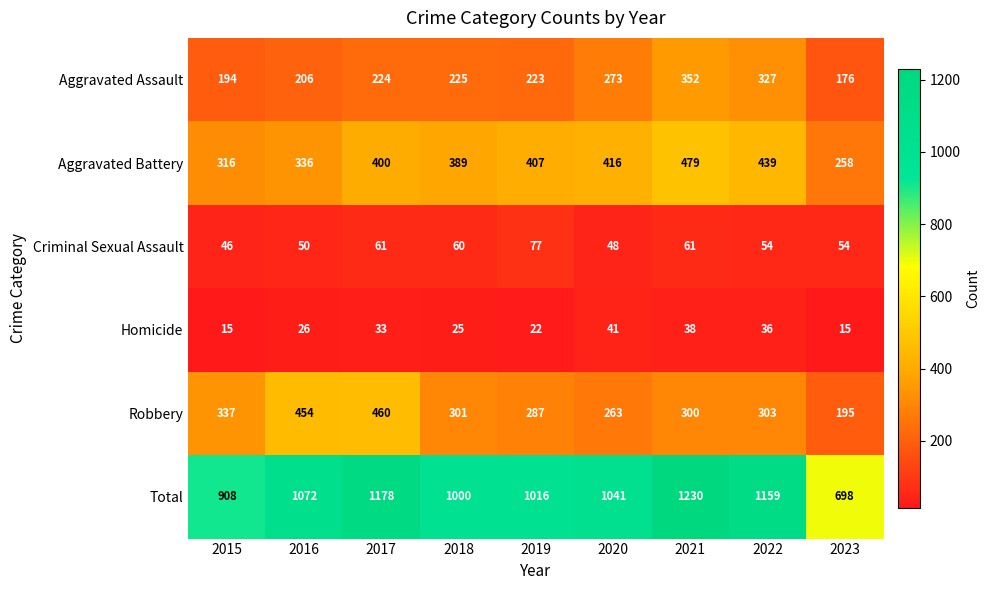

Where does the Robbery series first go above 301?

2015